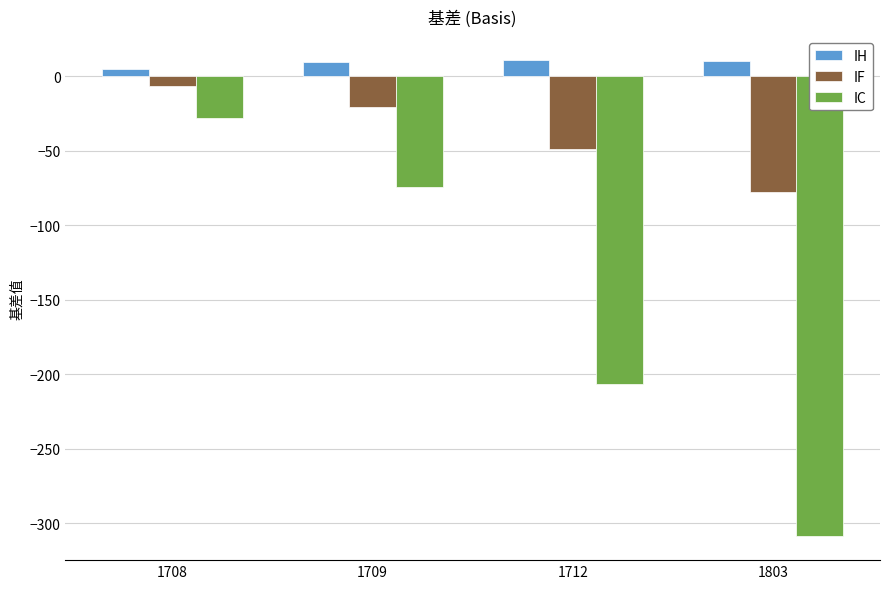

Count the number of categories in the chart.

4